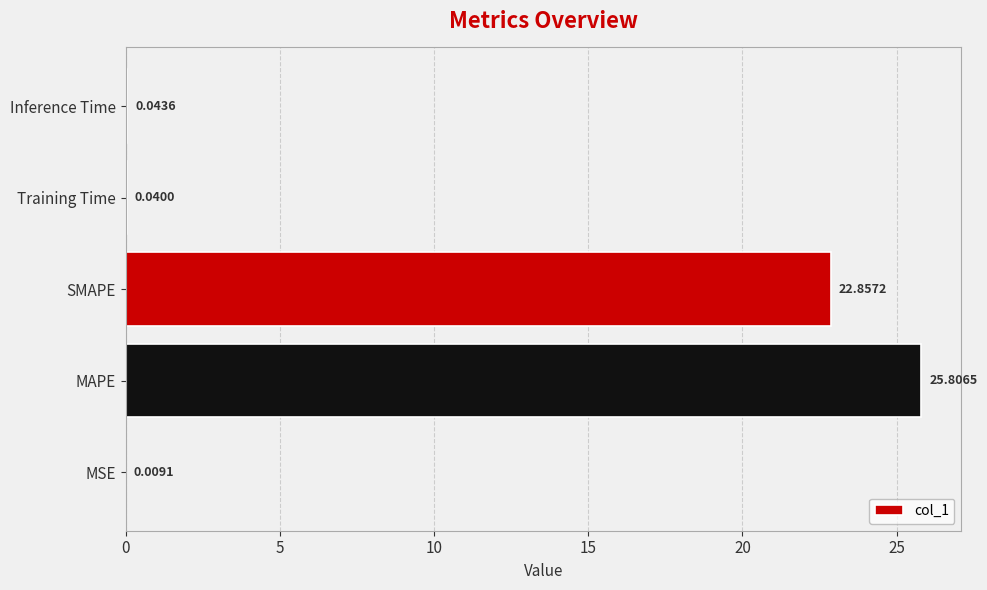

Which category has the highest value across all series?

MAPE